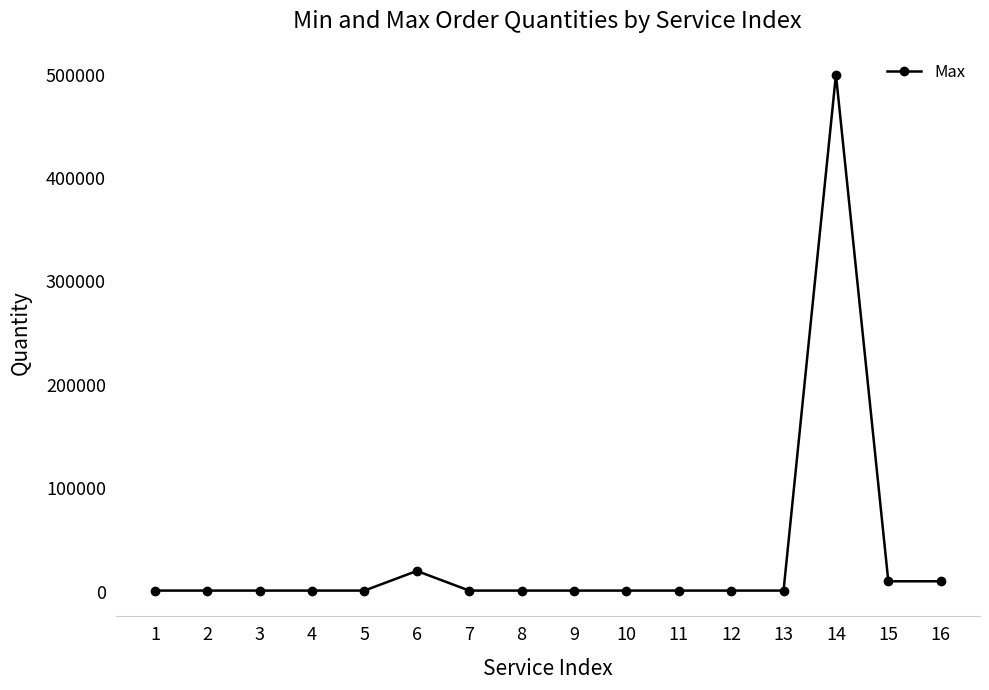

True or false: the data shows 1000 at 13.

True